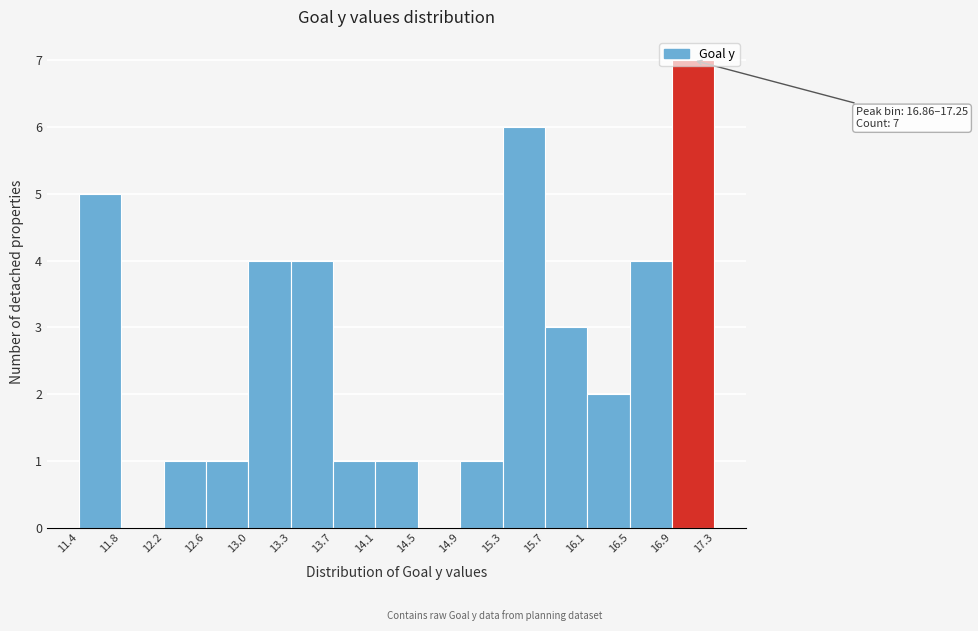

Over which range of the x-axis is the bar tallest?

16.9 to 17.3